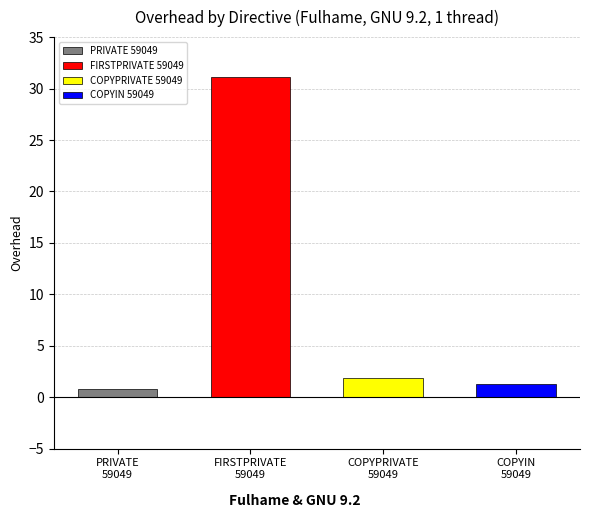

Where is the data nearest to the value 15?

COPYPRIVATE 59049